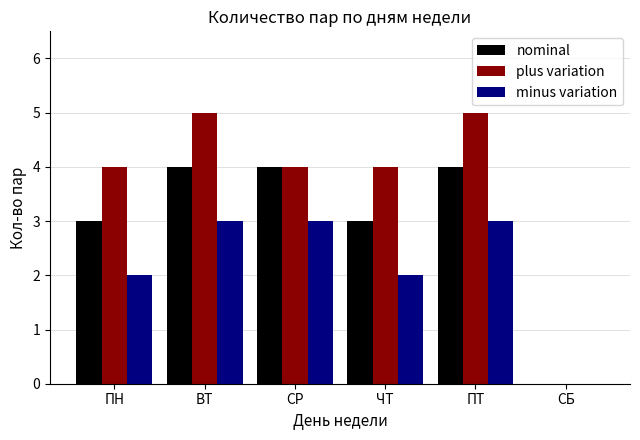

What is the sum of the minus variation values at ПН and ЧТ?

4